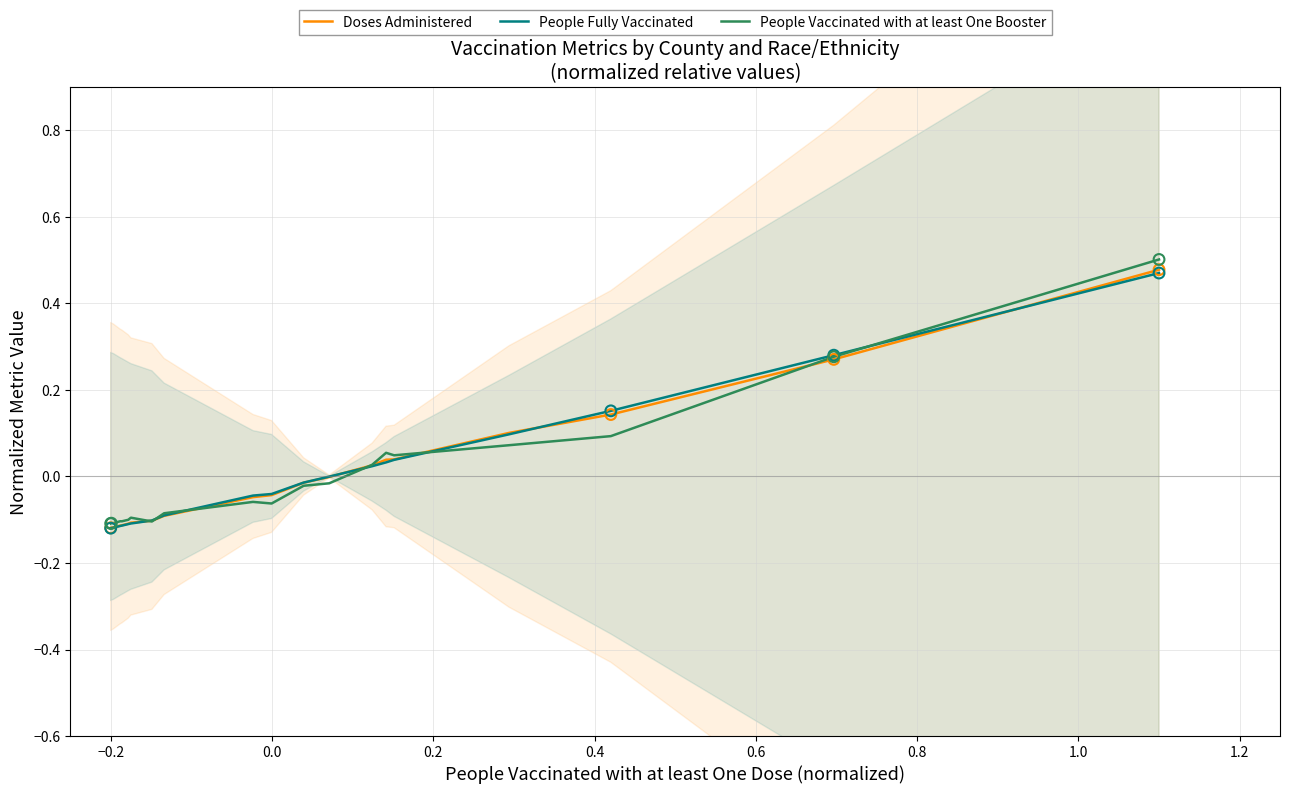

Is the value of Doses Administered at 17 greater than the value of People Vaccinated with at least One Booster at 19?

No